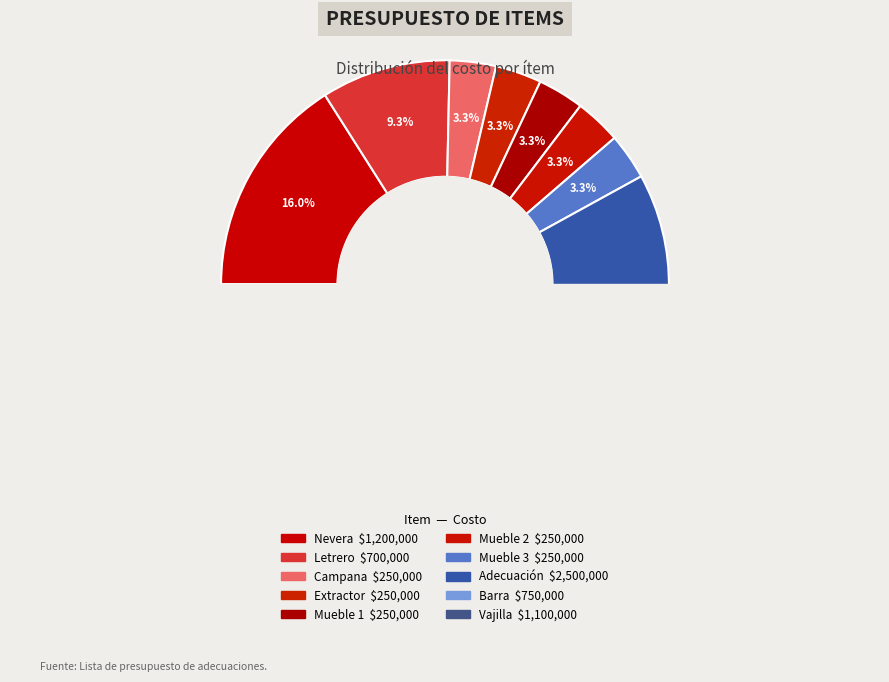

Does Extractor account for over 50% of the chart?

No